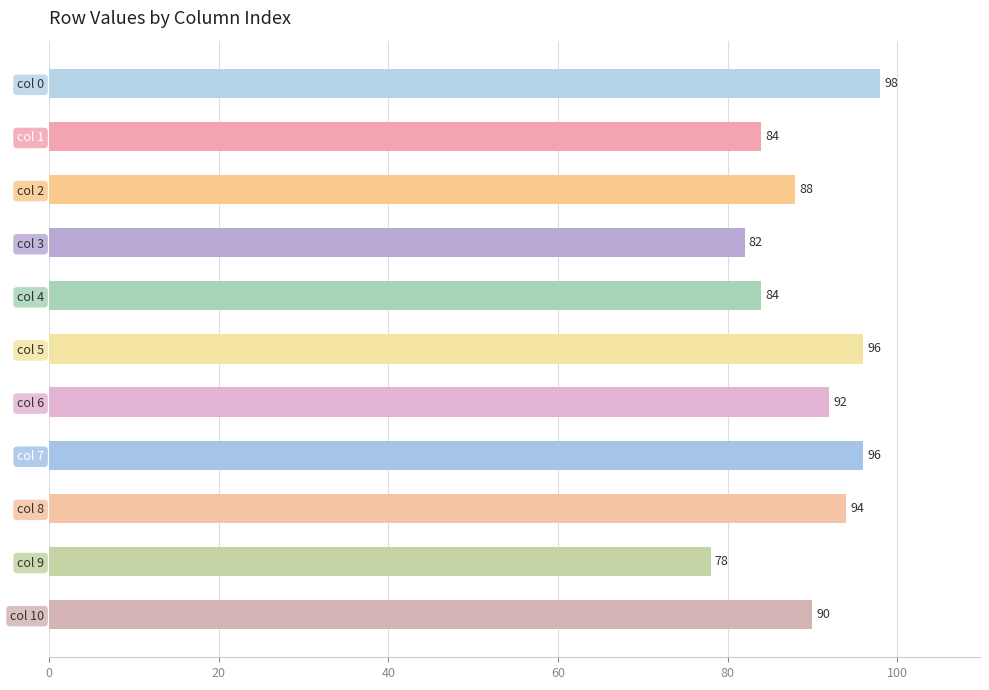

Which has a higher value, col 3 or col 9?

col 3